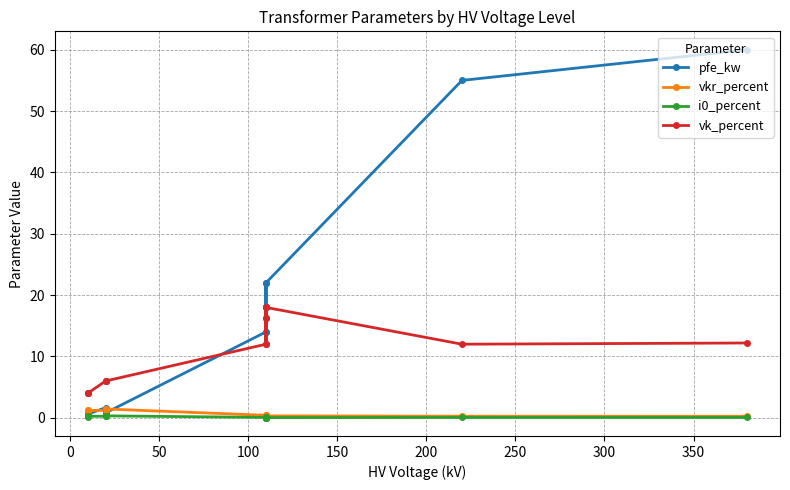

Which series has the largest range (max minus min)?

pfe_kw